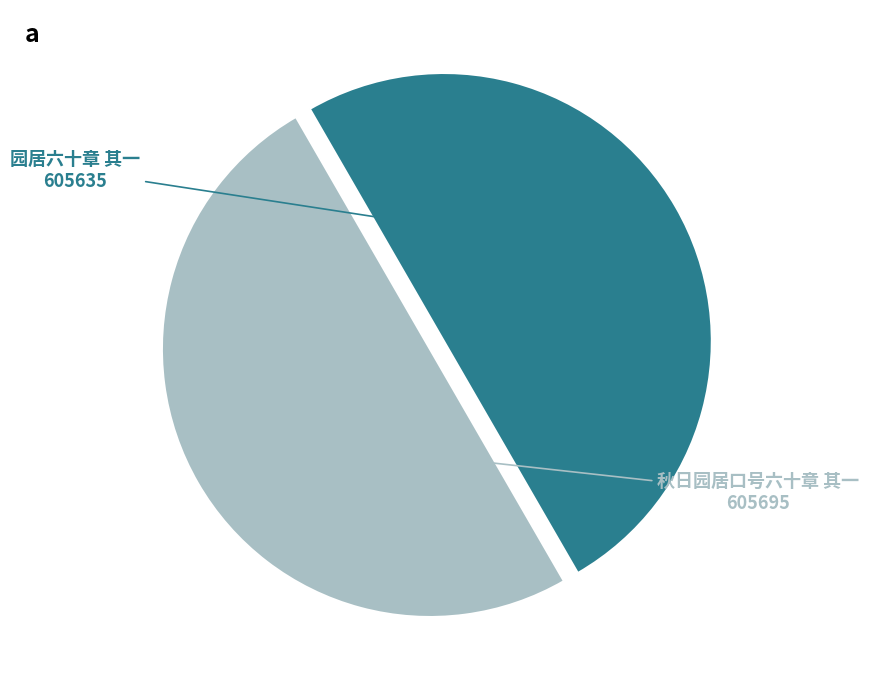

Do 秋日园居口号六十章 其一 and 园居六十章 其一 together represent more than half of the pie?

Yes